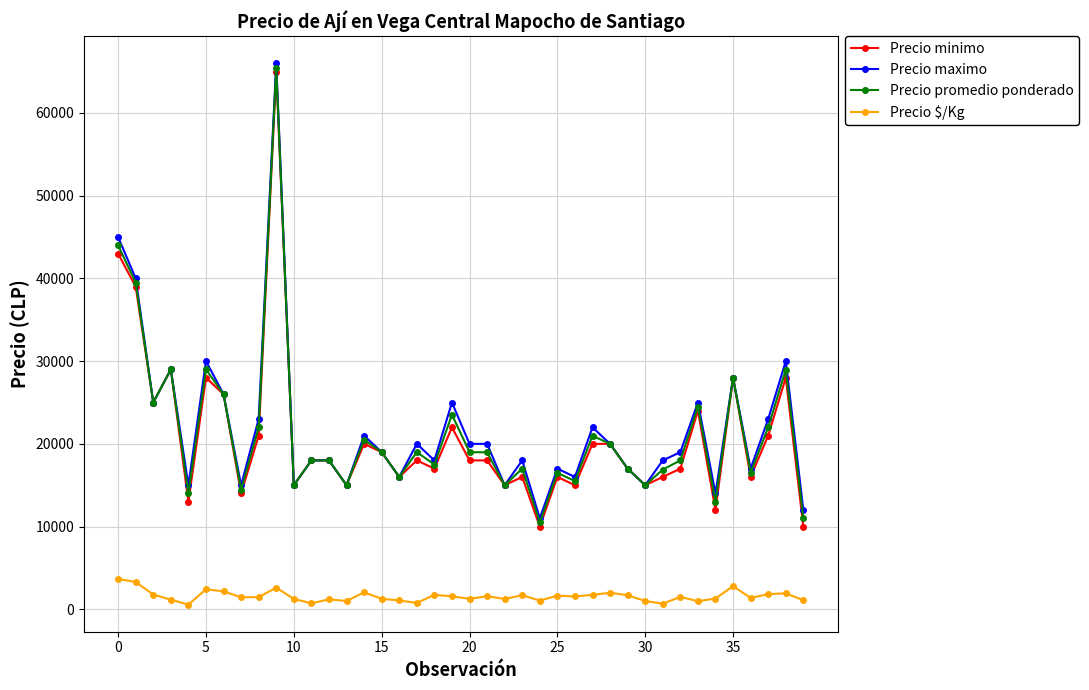

What is the highest value of the Precio minimo series?

65000